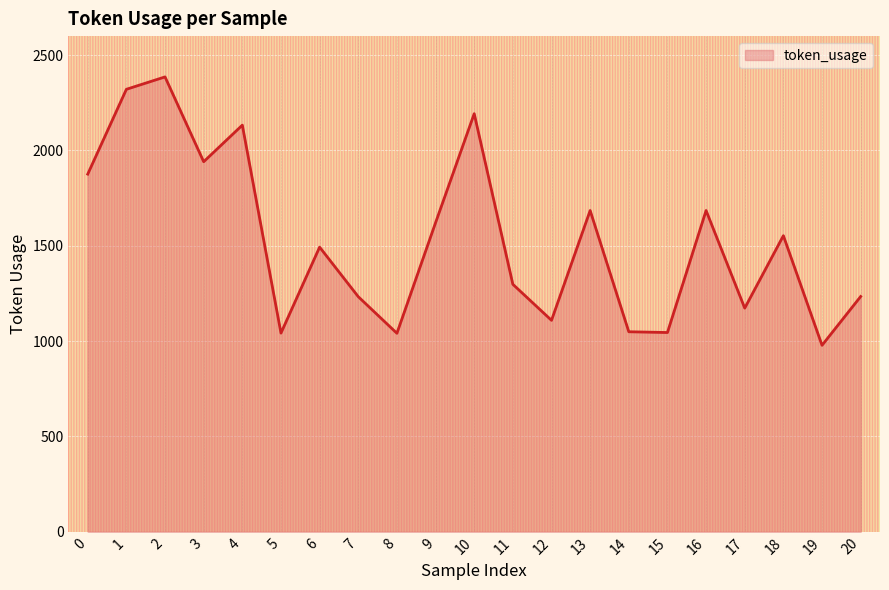

What is the minimum value shown in the chart?

978